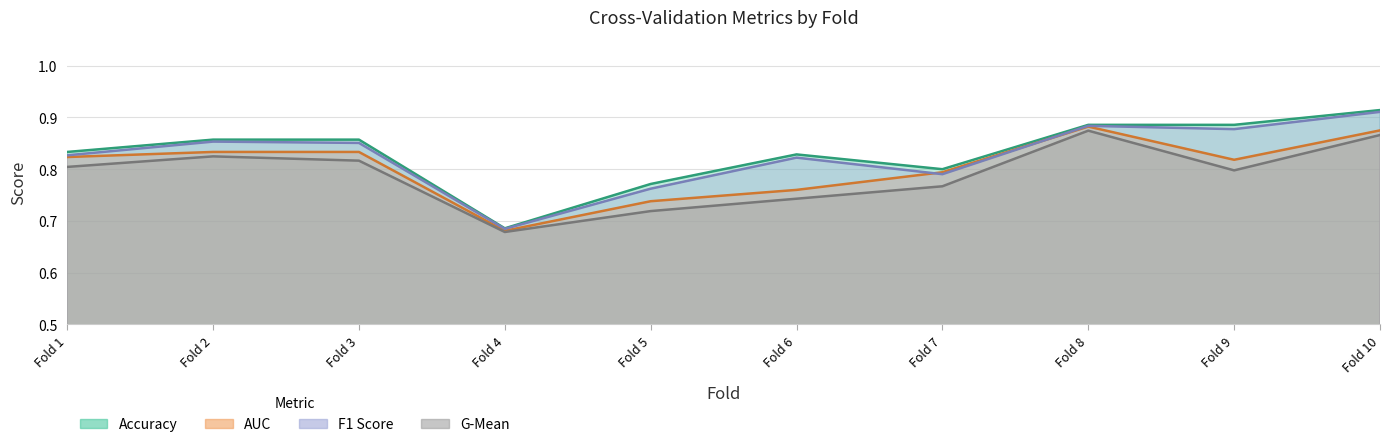

How many lines are shown in the chart?

4